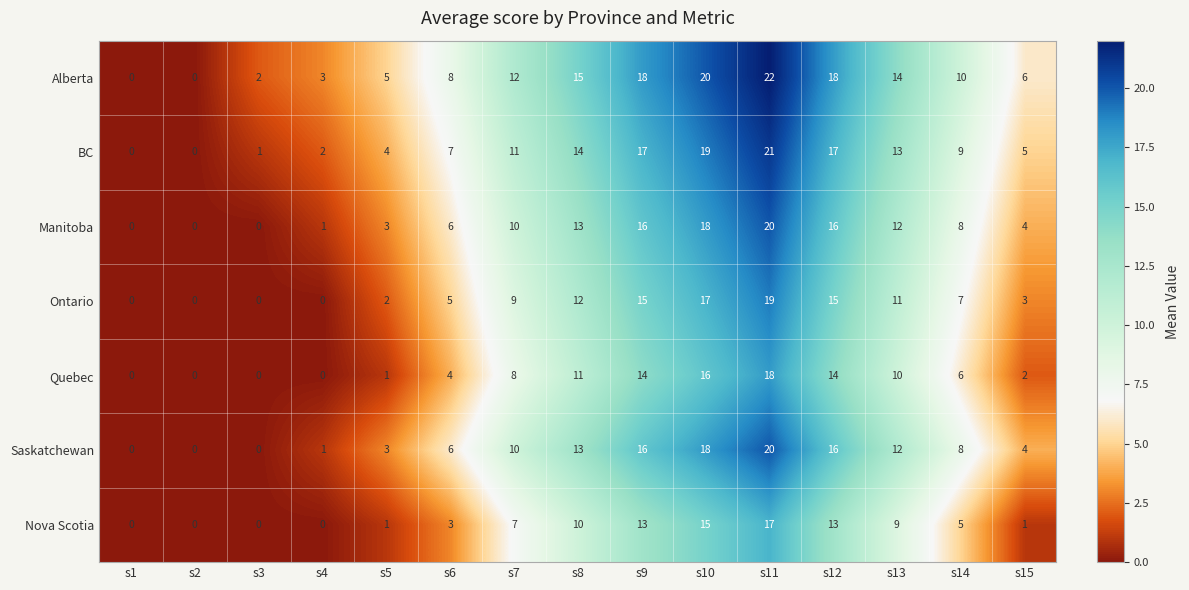

Count the number of data series in this chart.

7